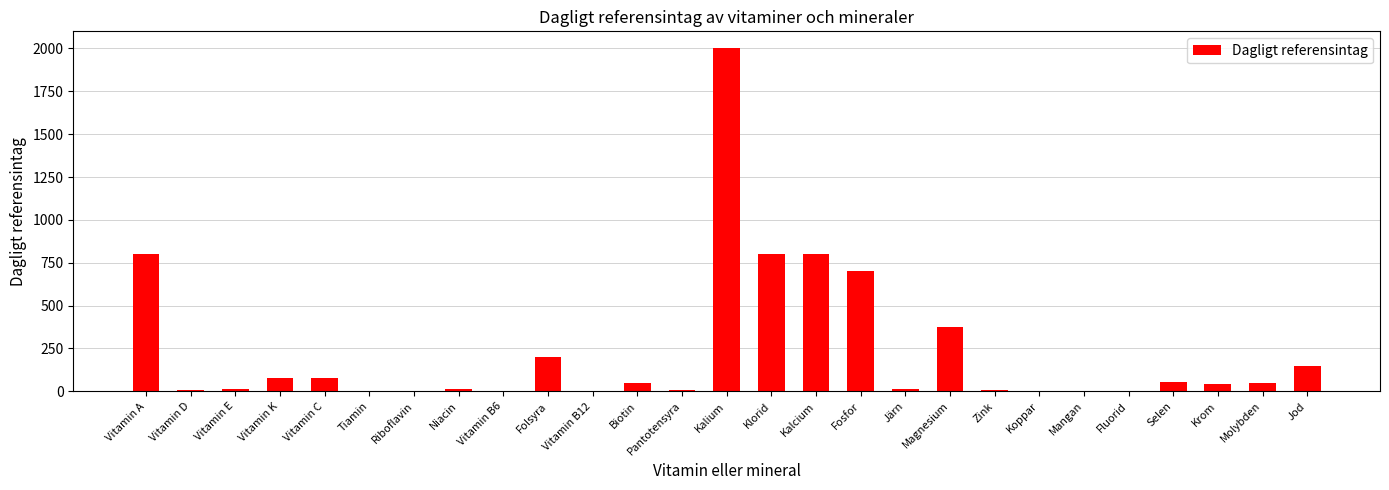

Which label corresponds to the largest value in the chart?

Kalium